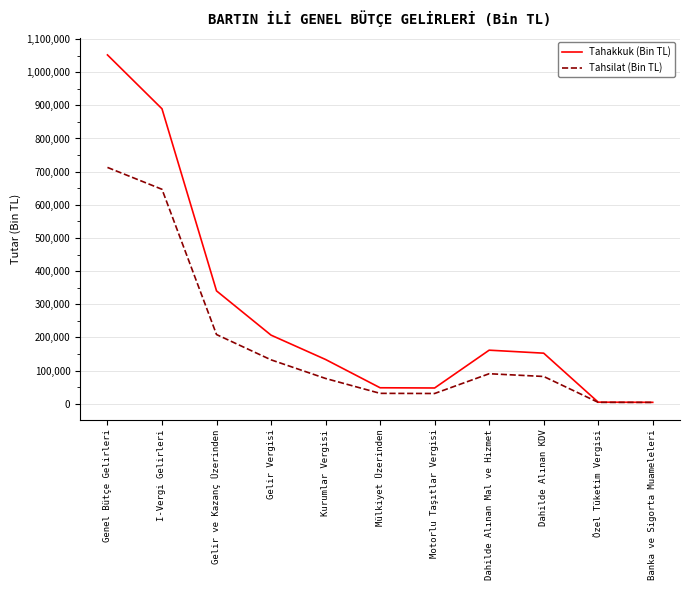

True or false: Tahakkuk (Bin TL) has a value of 1052062 at Genel Bütçe Gelirleri.

True